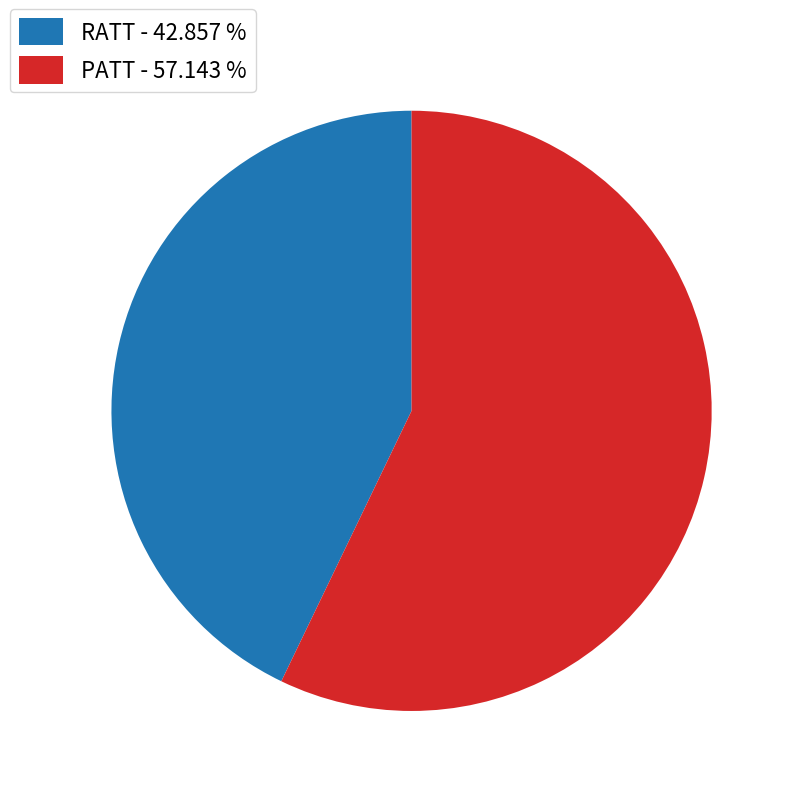

Is there a majority slice in this chart?

Yes